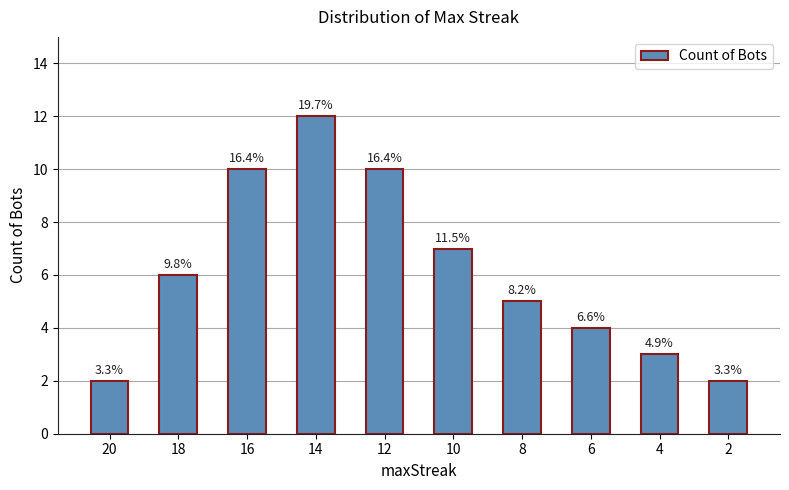

Which label corresponds to the smallest value in the chart?

20